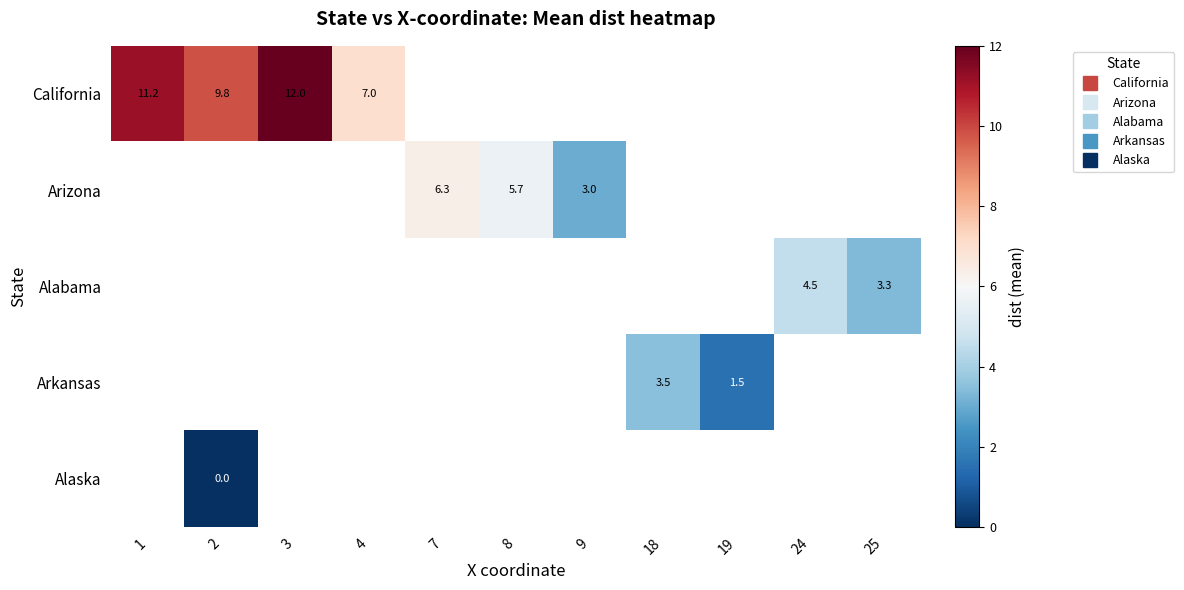

Is the value of row_2 at 18 greater than the value of row_1 at 24?

No